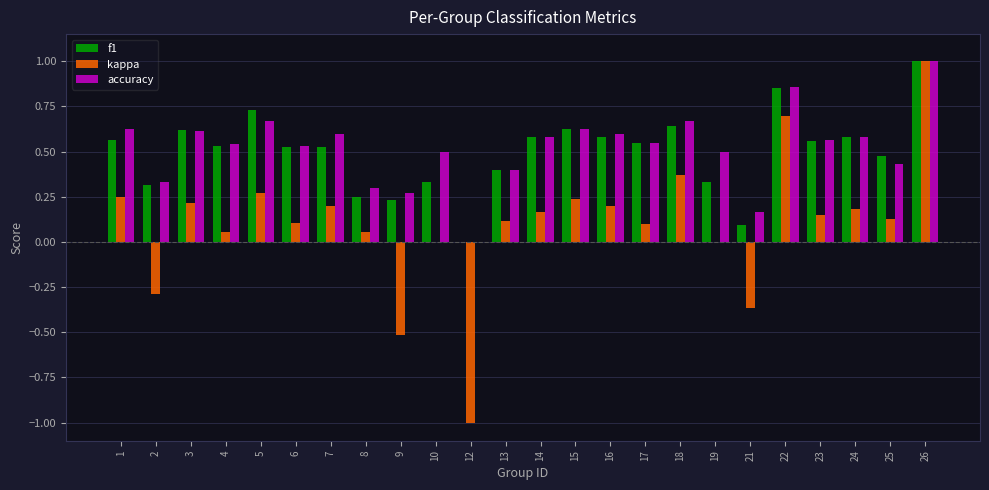

At which label is f1 closest to 0?

12